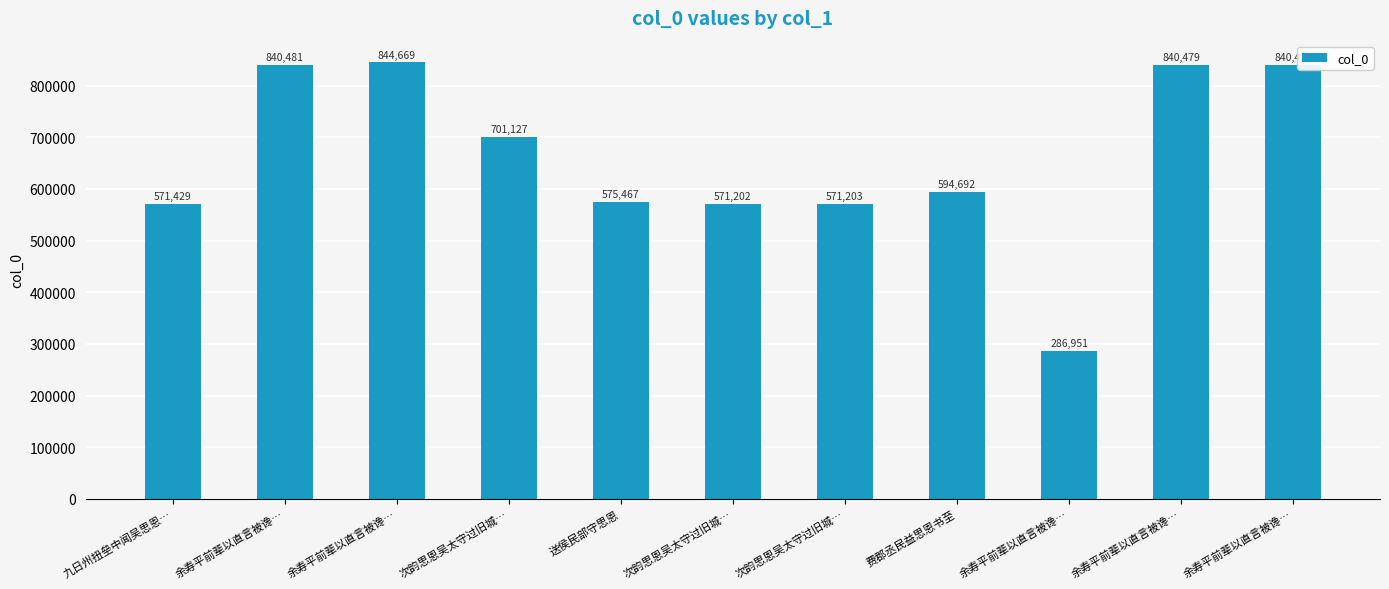

How many distinct data groups are displayed?

1